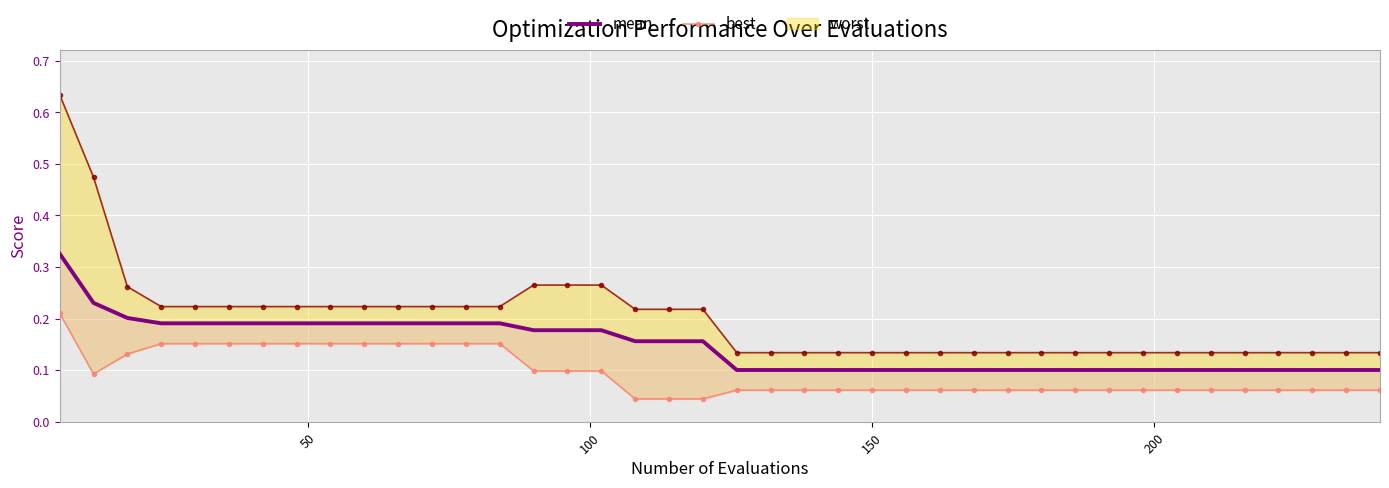

What is the value of the worst point at the 19th from the left?

0.2